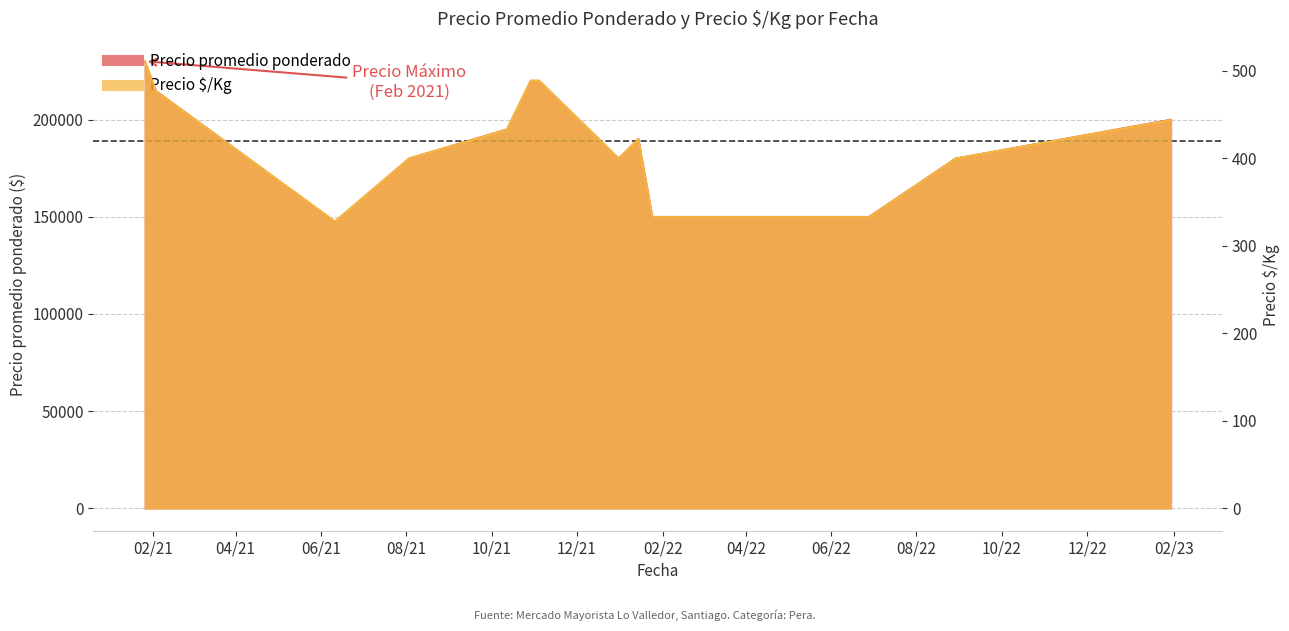

How many series are shown in this chart?

2